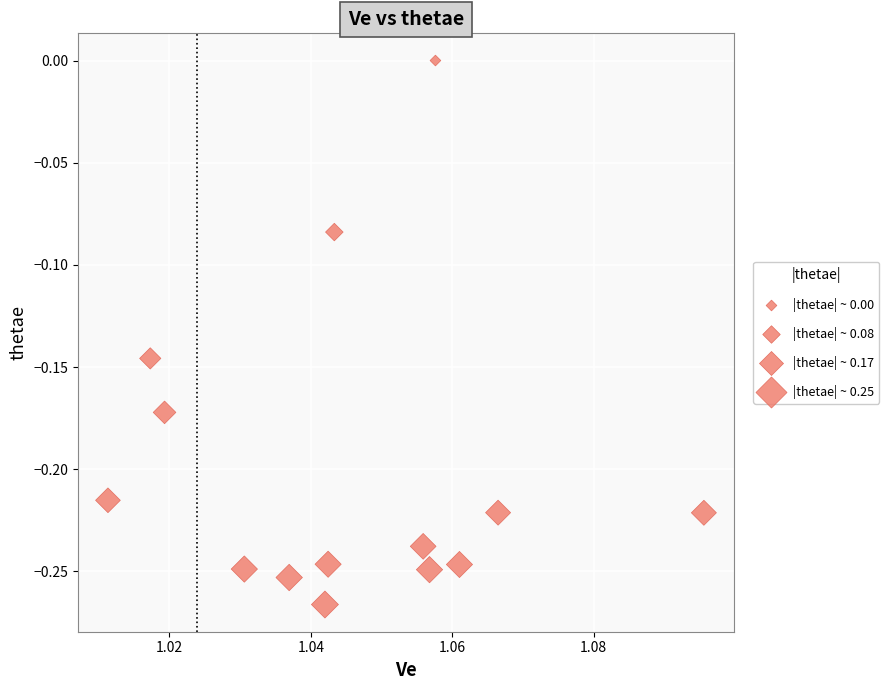

What is the range of Y values (max minus min)?

0.3